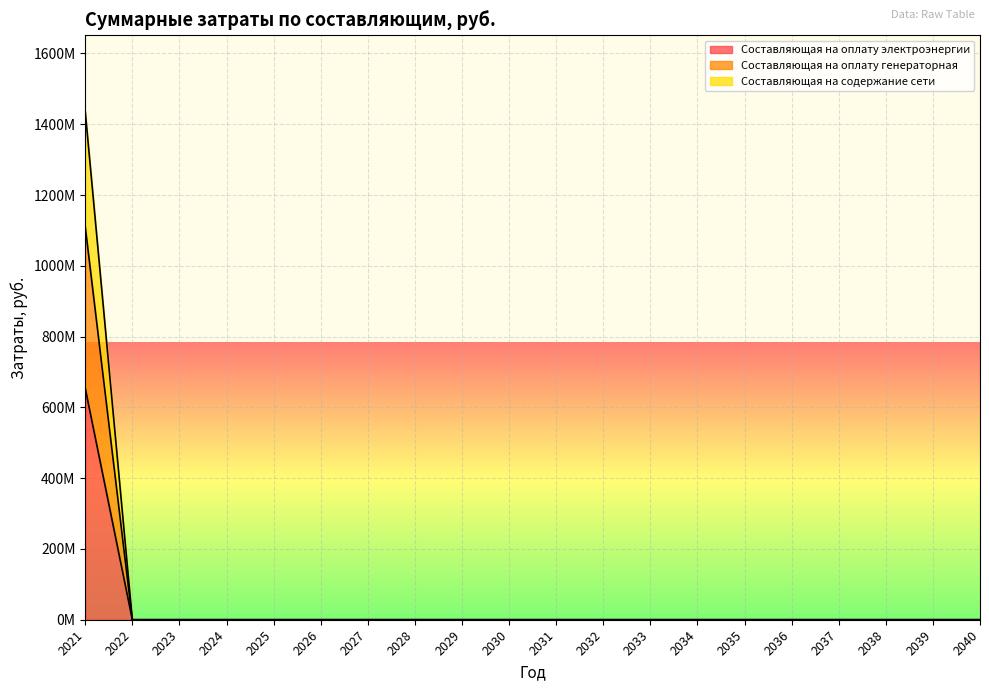

What is the maximum value shown in the chart?

1435841103.6